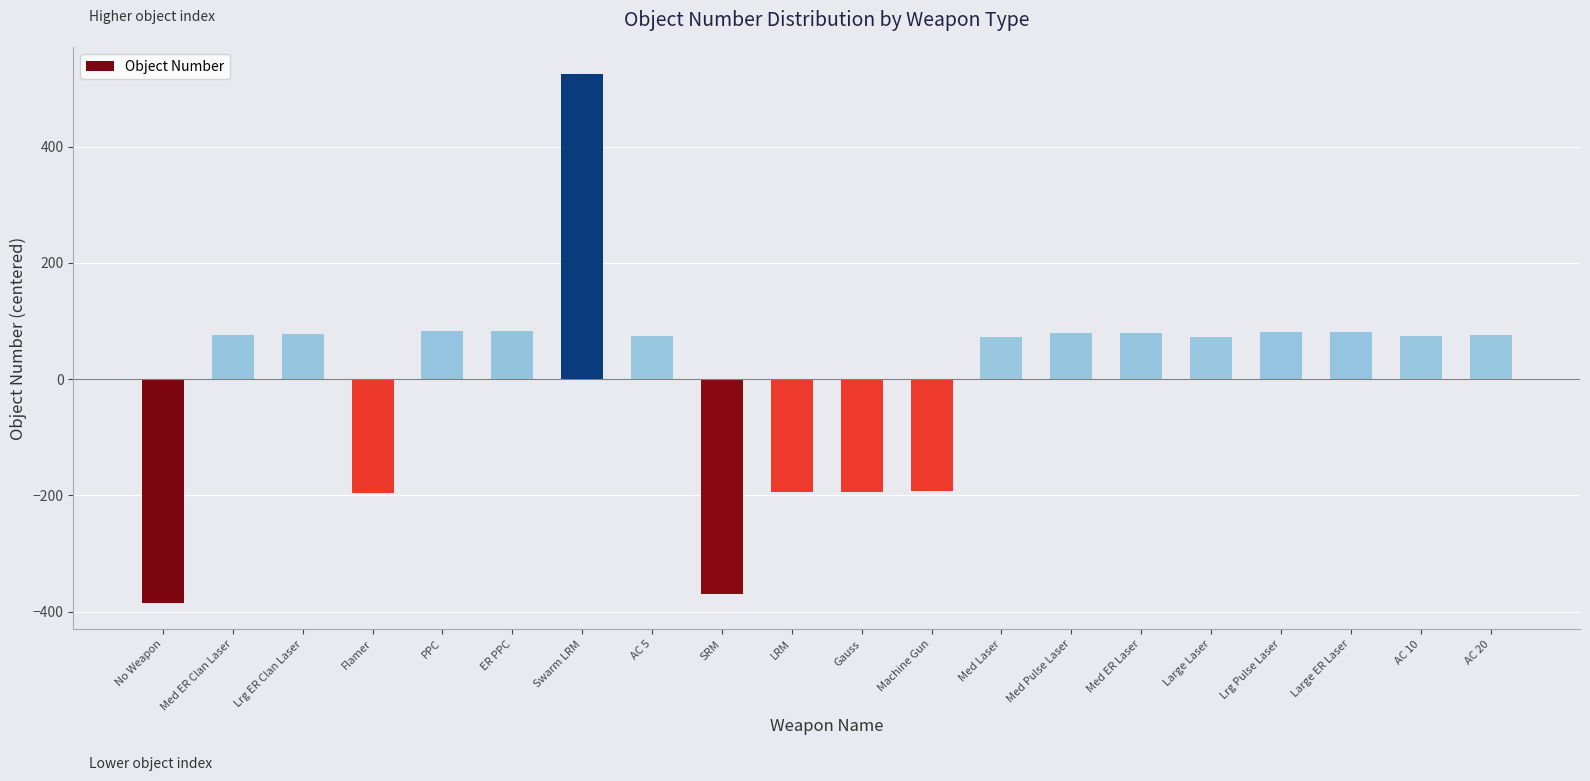

What is the label of the 20th bar from the left?

AC 20